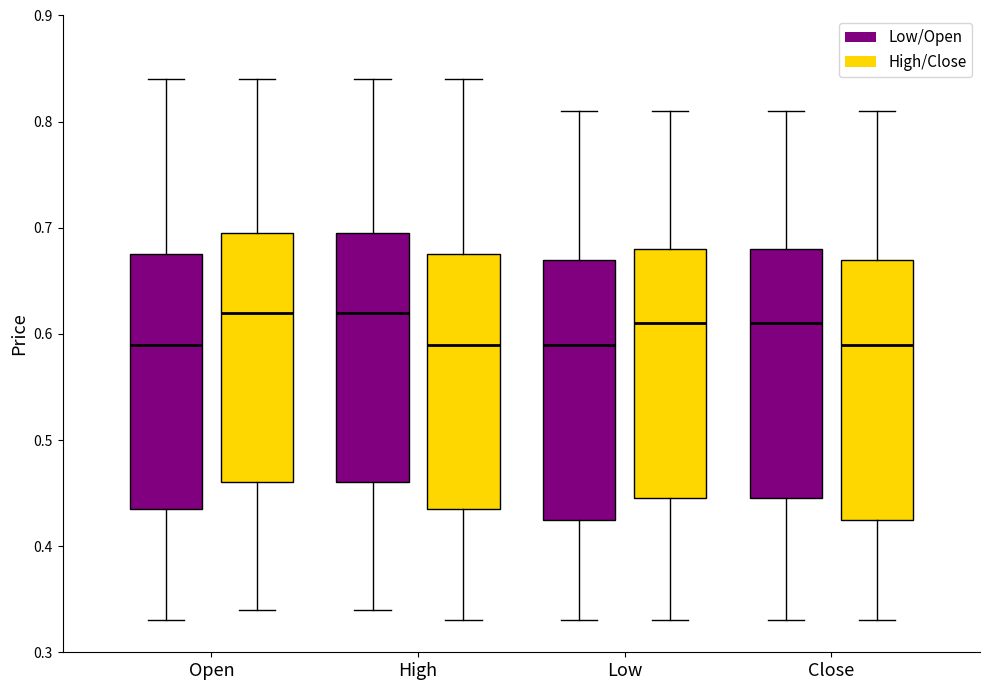

Reading left to right, transcribe this box plot: for each box, give where its median line is, the range the box spans, and where its two whiskers end, as read against the y-axis. The values are not printed on the chart, so give them approximately, as read against the axis.

Open (Low/Open): median 0.59, box 0.44 to 0.68, whiskers 0.33 to 0.84
Open (High/Close): median 0.62, box 0.46 to 0.70, whiskers 0.34 to 0.84
High (Low/Open): median 0.62, box 0.46 to 0.70, whiskers 0.34 to 0.84
High (High/Close): median 0.59, box 0.44 to 0.68, whiskers 0.33 to 0.84
Low (Low/Open): median 0.59, box 0.43 to 0.67, whiskers 0.33 to 0.81
Low (High/Close): median 0.61, box 0.45 to 0.68, whiskers 0.33 to 0.81
Close (Low/Open): median 0.61, box 0.45 to 0.68, whiskers 0.33 to 0.81
Close (High/Close): median 0.59, box 0.43 to 0.67, whiskers 0.33 to 0.81